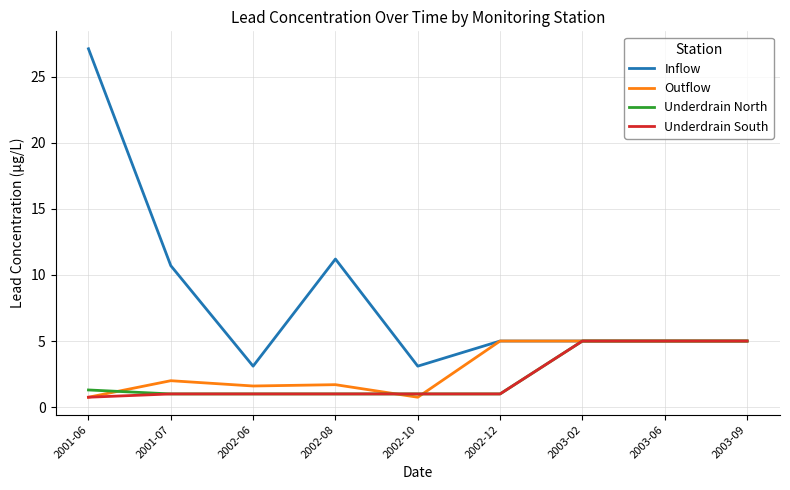

What position from the left is 2003-02?

7